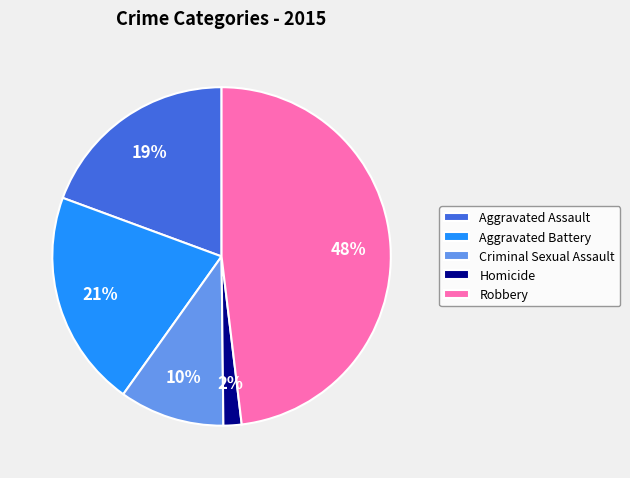

Between Robbery and Aggravated Battery, which is larger?

Robbery